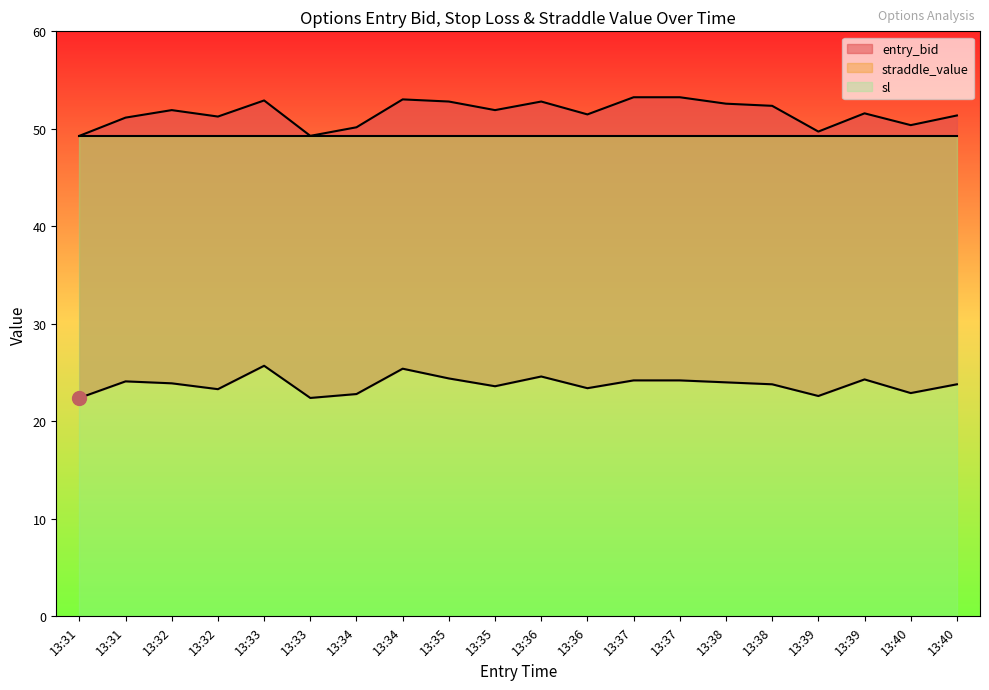

What is the value of the sl point at the 20th from the left?

50.4